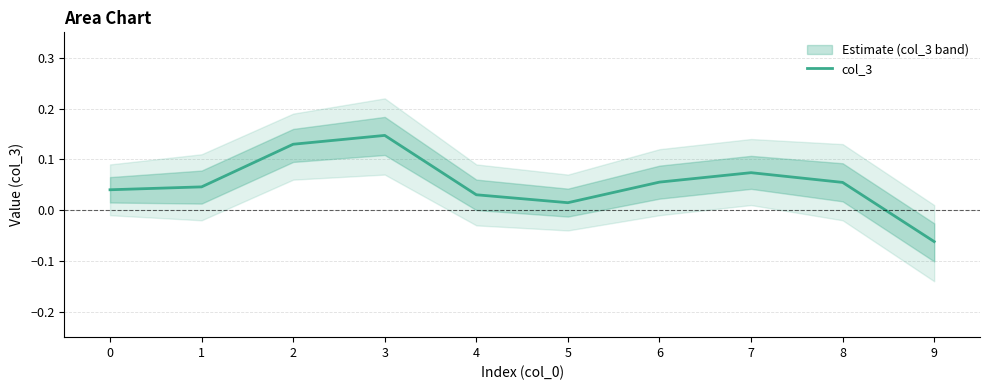

The chart shows a value of 0.0 at 1. True or false?

True